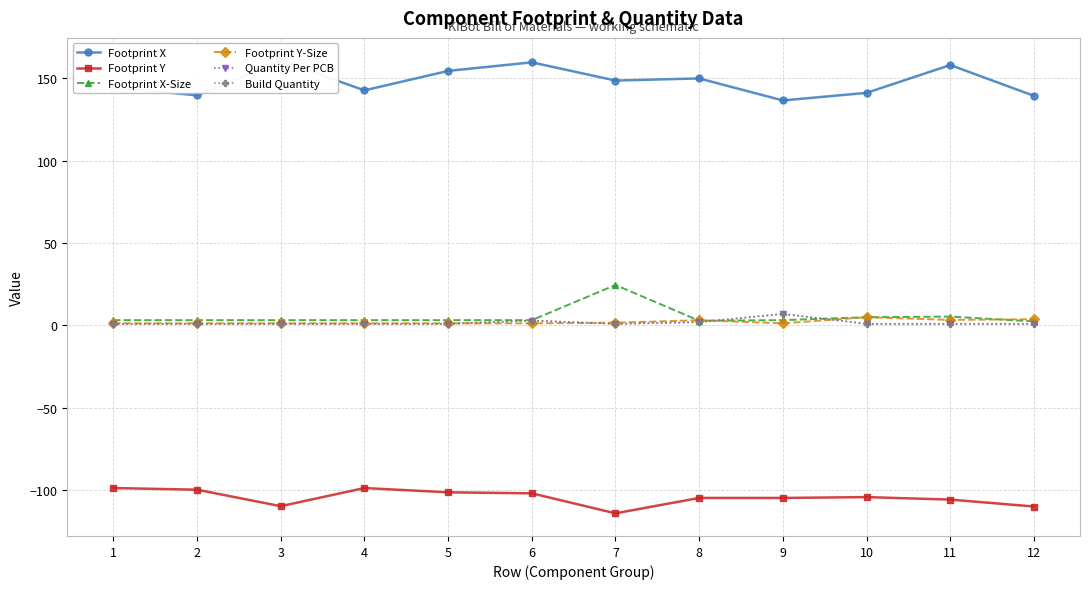

Which series changed the most between 4 and 11?

Footprint X